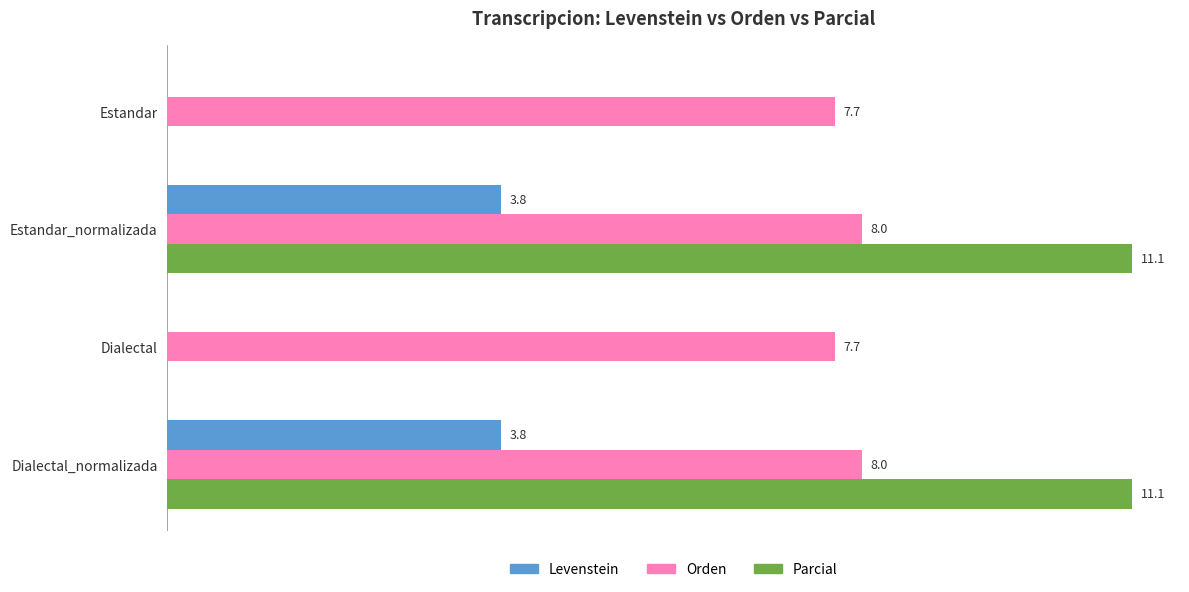

Which series changed the most between Estandar and Estandar_normalizada?

Parcial